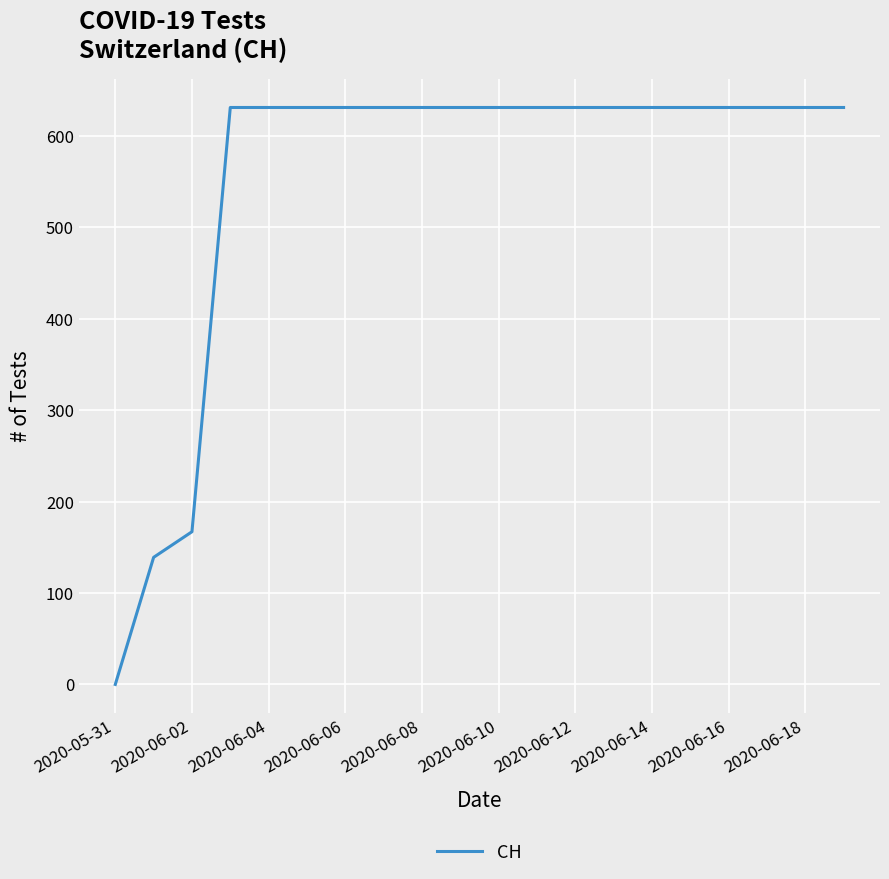

What is the difference between the maximum and minimum values?

631